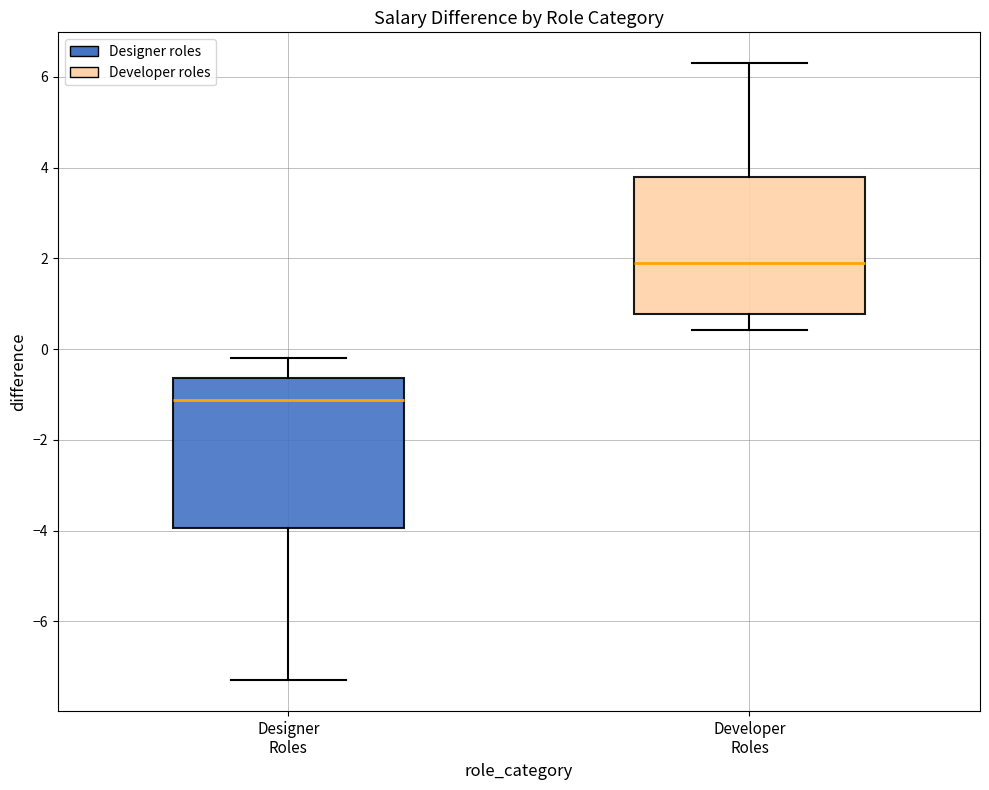

Which box is the tallest, from its lower edge to its upper edge?

Designer Roles